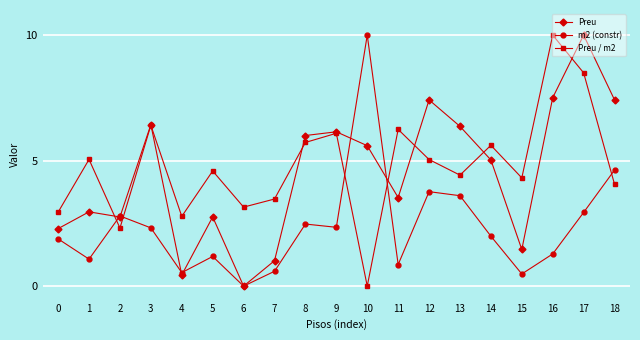

What is the total value across all series at 8?

14.2